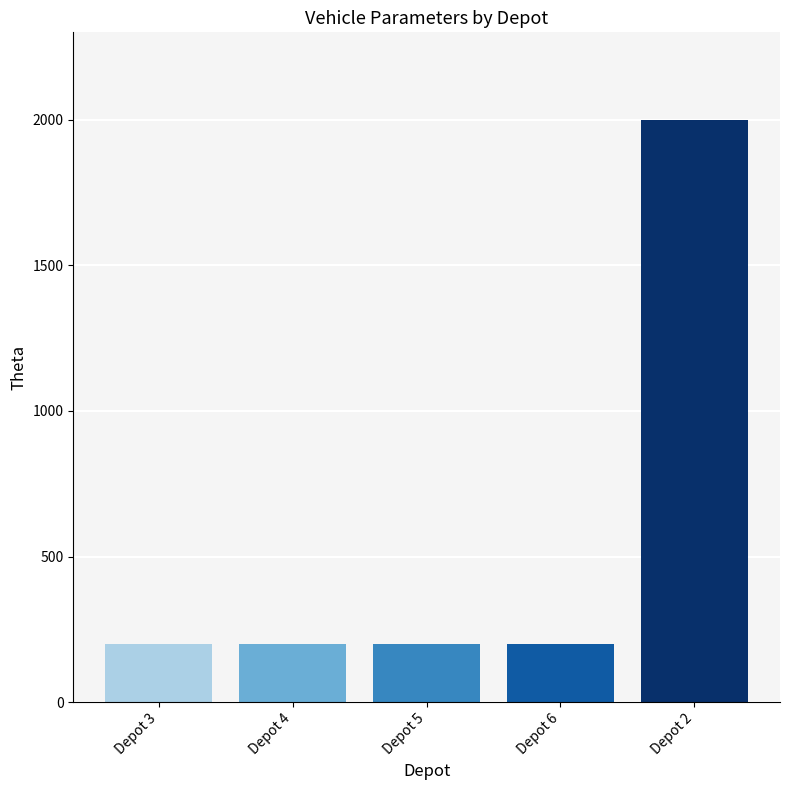

What is the average value?

560